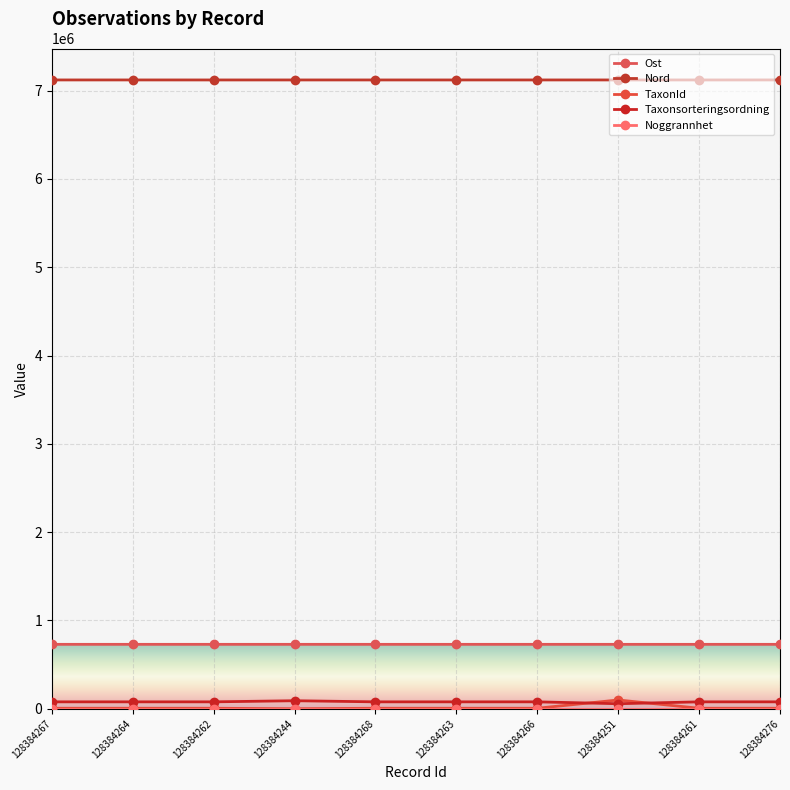

Count the number of categories in the chart.

10